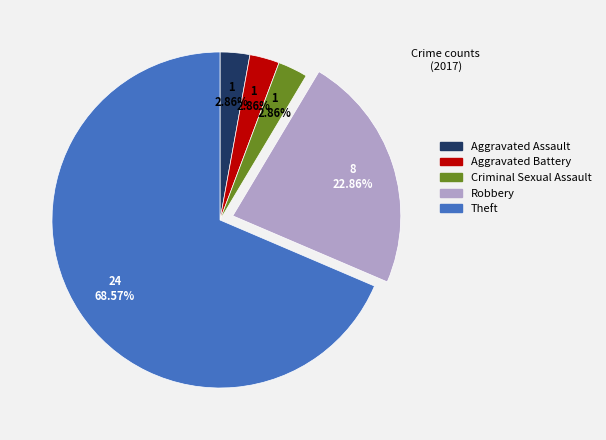

To the nearest percent, what is the combined percentage of Aggravated Battery and Aggravated Assault?

6%